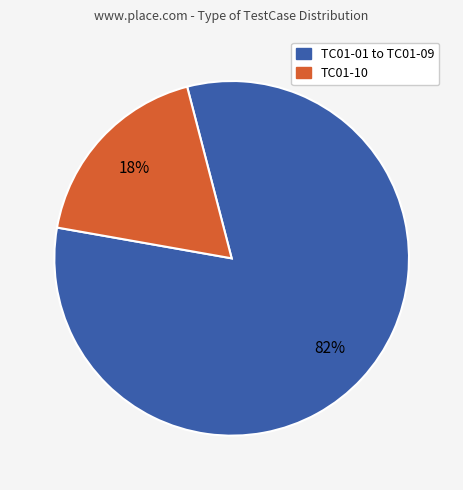

Is there any slice that represents more than half of the pie?

Yes